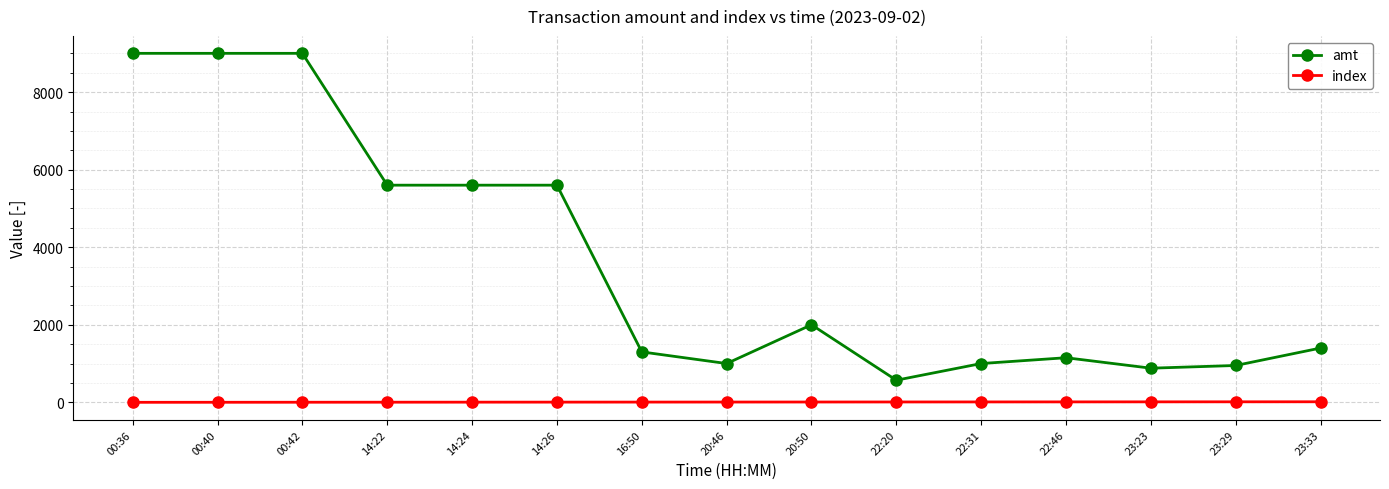

What is the difference between the maximum and minimum values in the amt series?

8430